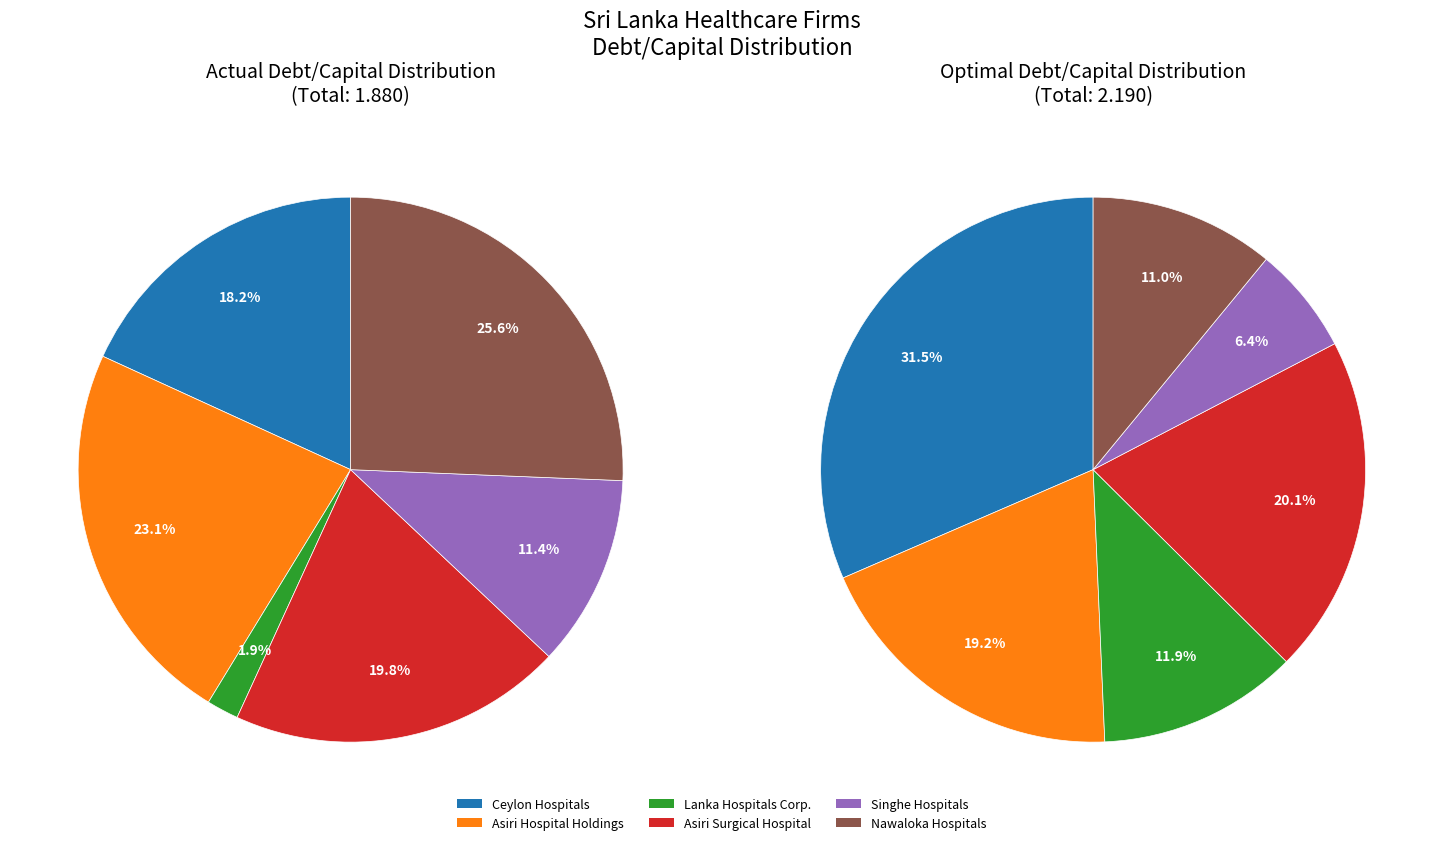

Is the sum of Asiri Hospital Holdings PLC and Asiri Surgical Hospital PLC greater than half?

No